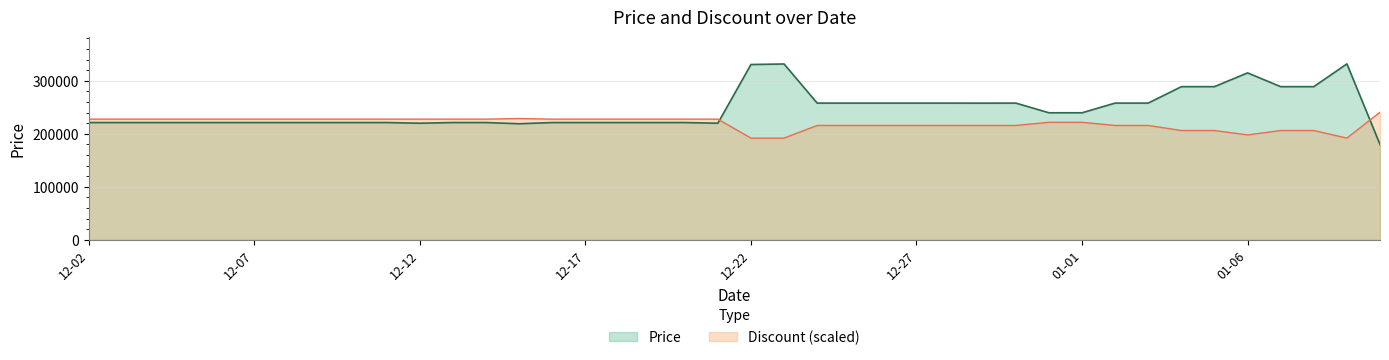

What is the maximum value for Discount?

240800.0